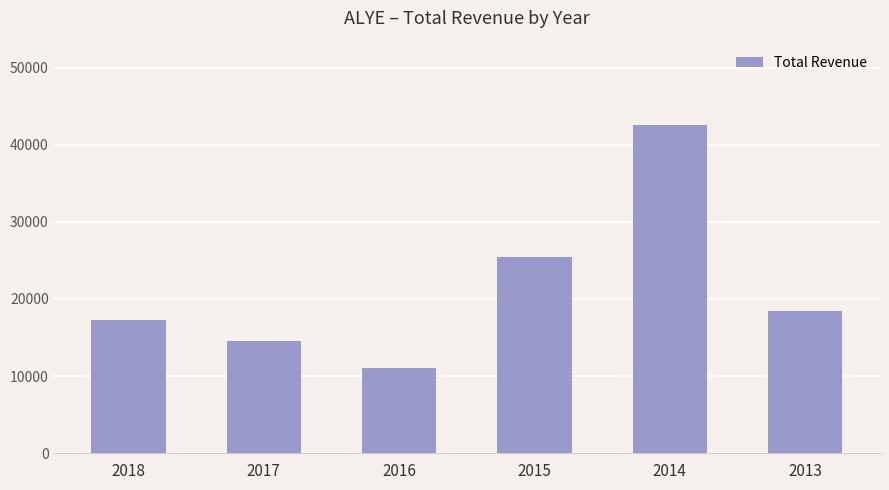

The chart shows a value of 3580 at 2016. True or false?

False